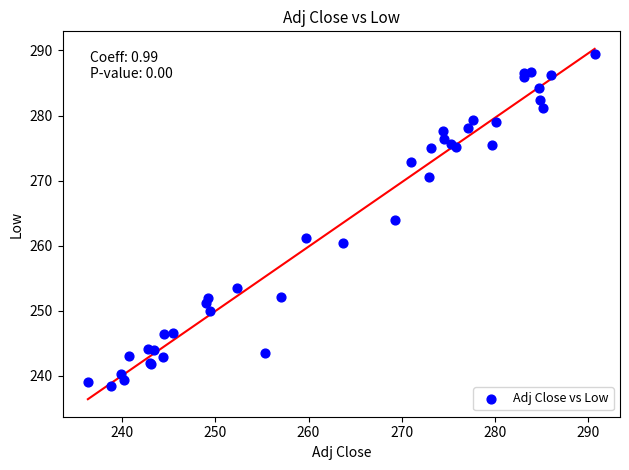

What Y value in the scatter plot is closest to 263?

264.0